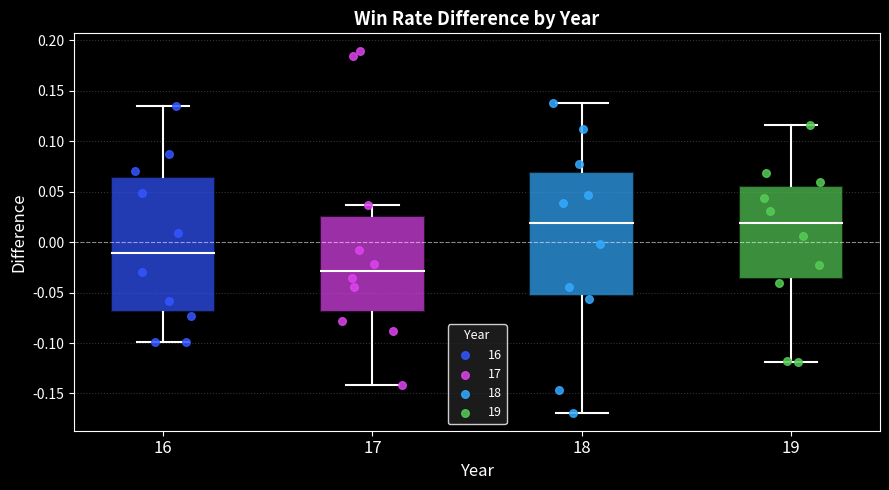

Which box is the tallest, from its lower edge to its upper edge?

16